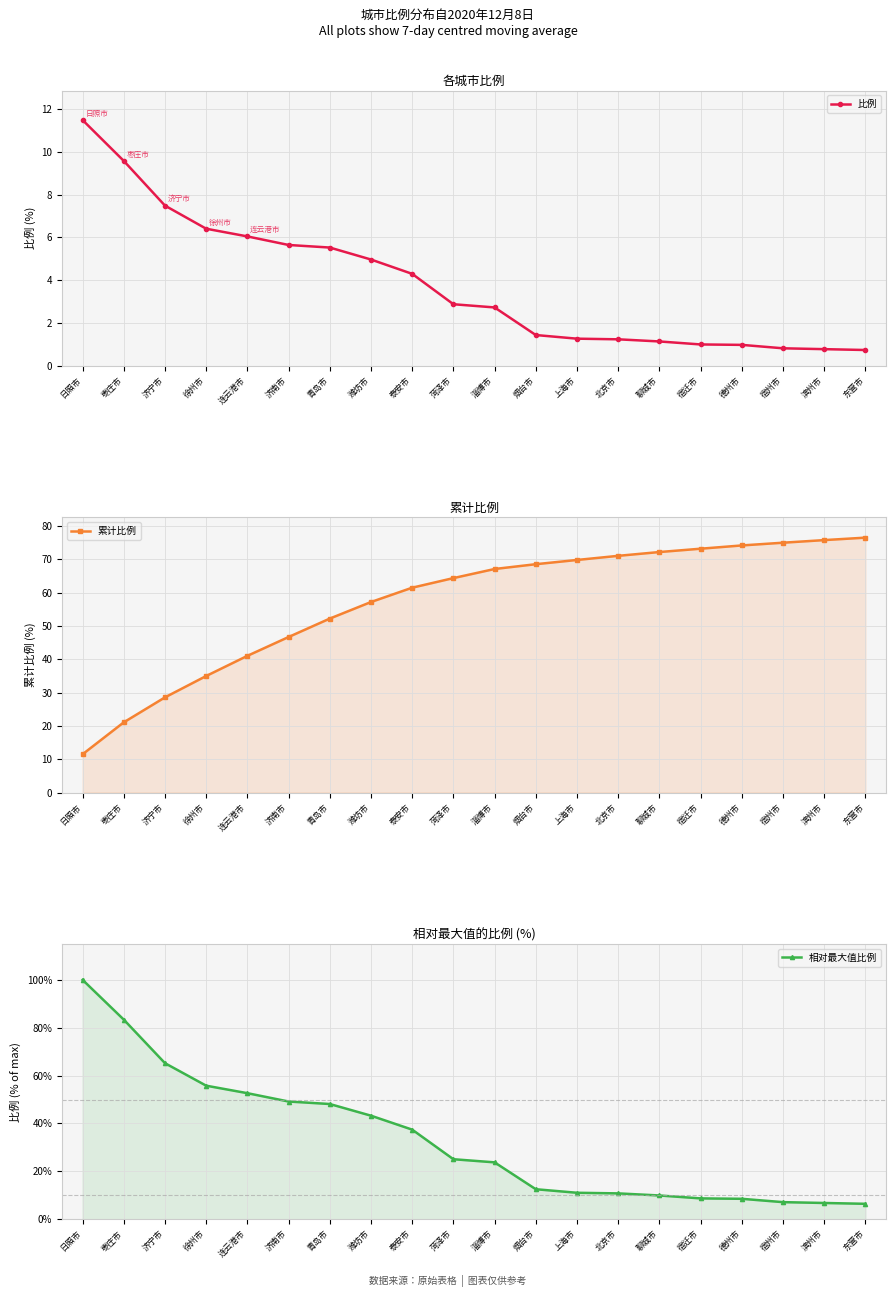

What value does the 累计比例 series have at 菏泽市?

64.3